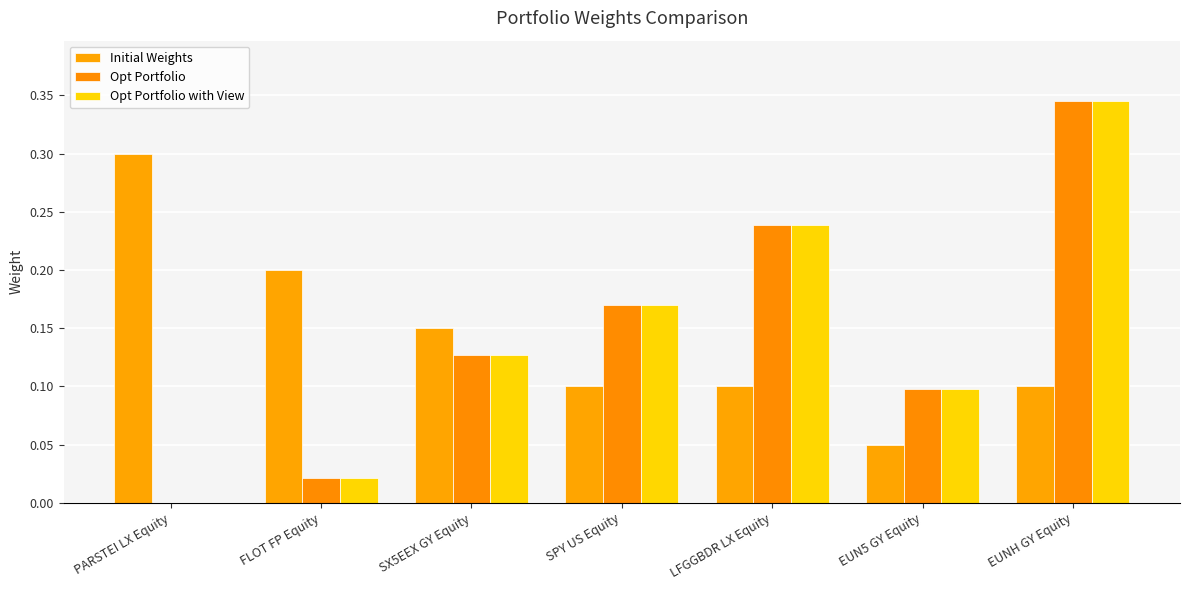

Is it true that Opt Portfolio with View equals 0.2 at SPY US Equity?

True